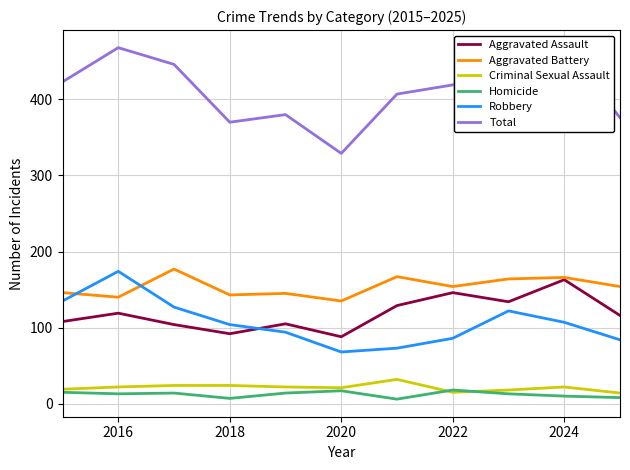

In Aggravated Battery, how many points are higher than both neighbors (excluding endpoints)?

4